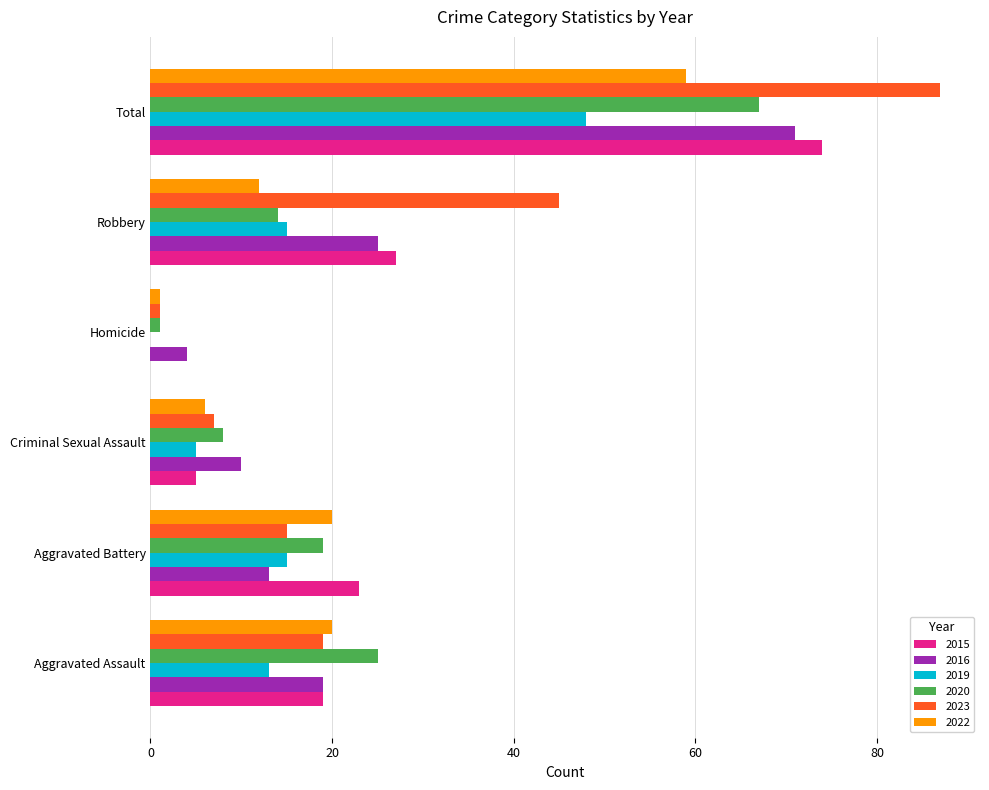

The value of 2015 at Robbery is 10. True or false?

False